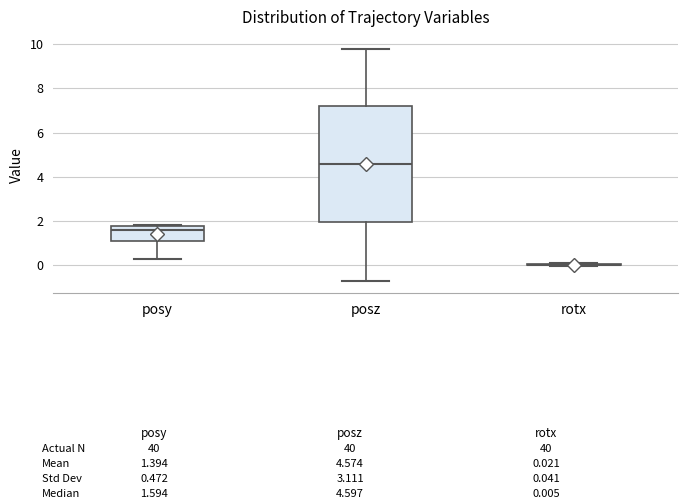

Comparing the boxes themselves (not the whiskers), which one is the tallest?

posz